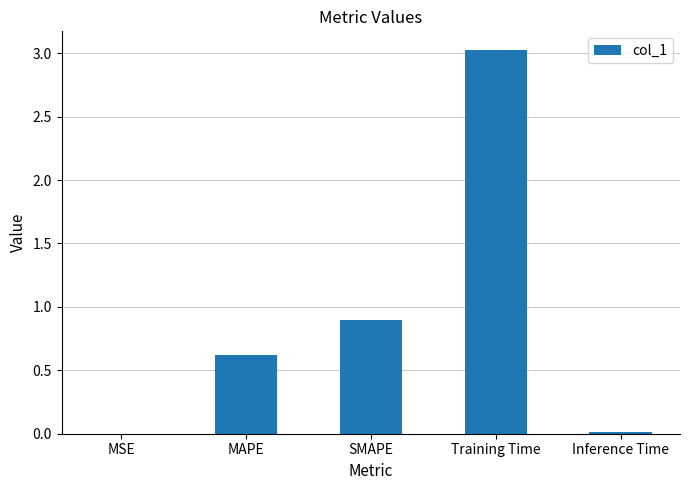

Does the chart contain stacked bars?

No